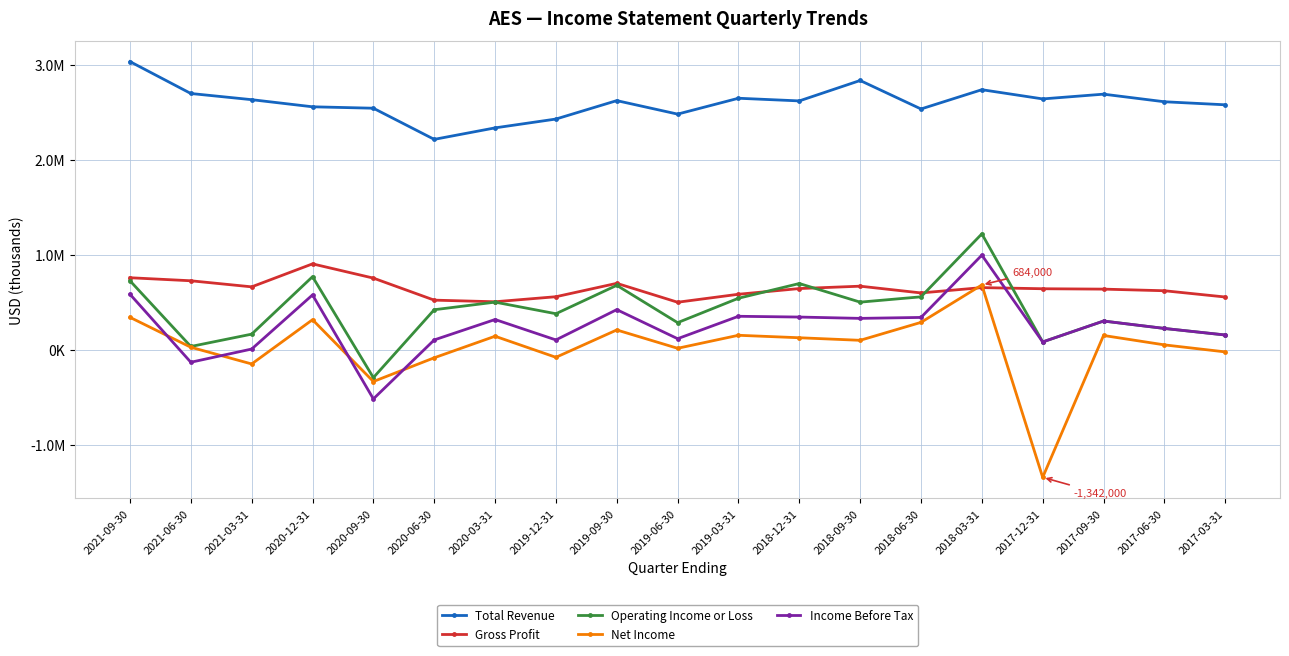

Which series has the largest range (max minus min)?

Net Income